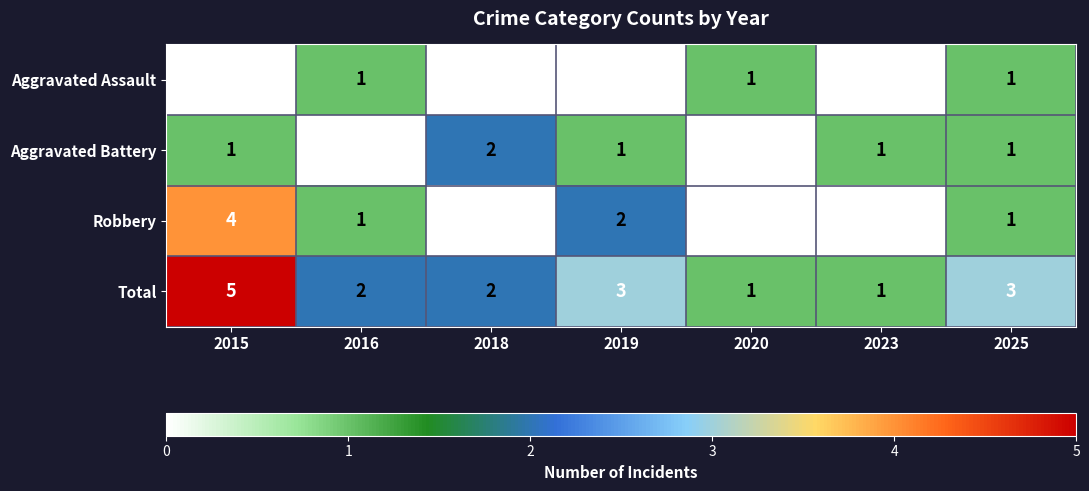

What value does the Total series have at 2019?

3